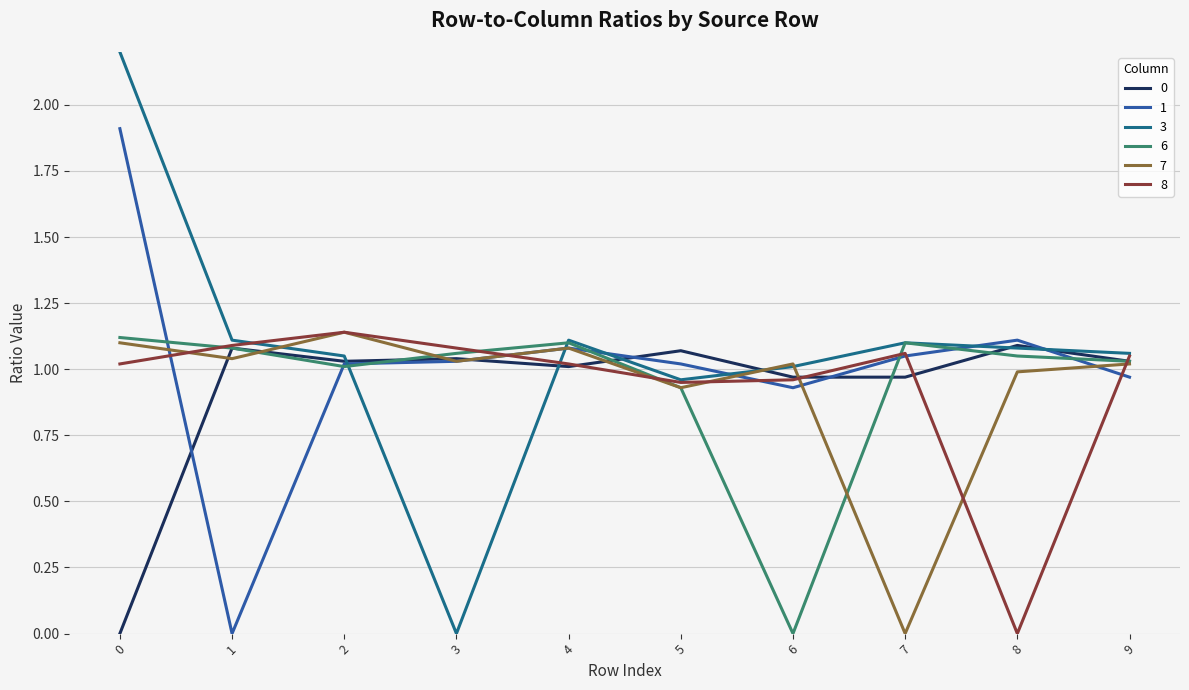

True or false: 8 has a value of 0.6 at 8.

False